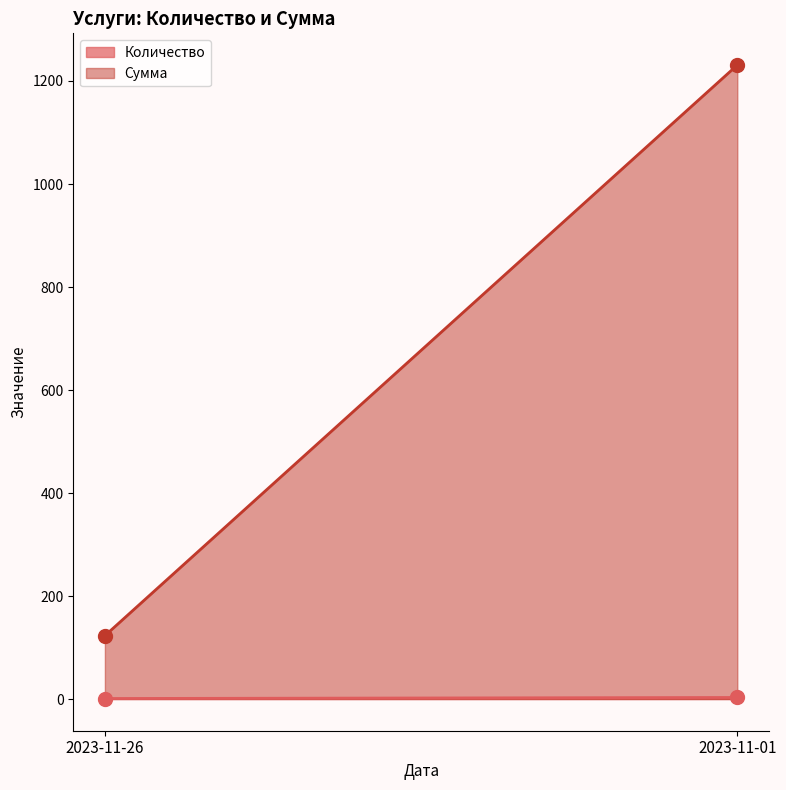

At how many categories does at least one series exceed 378?

1